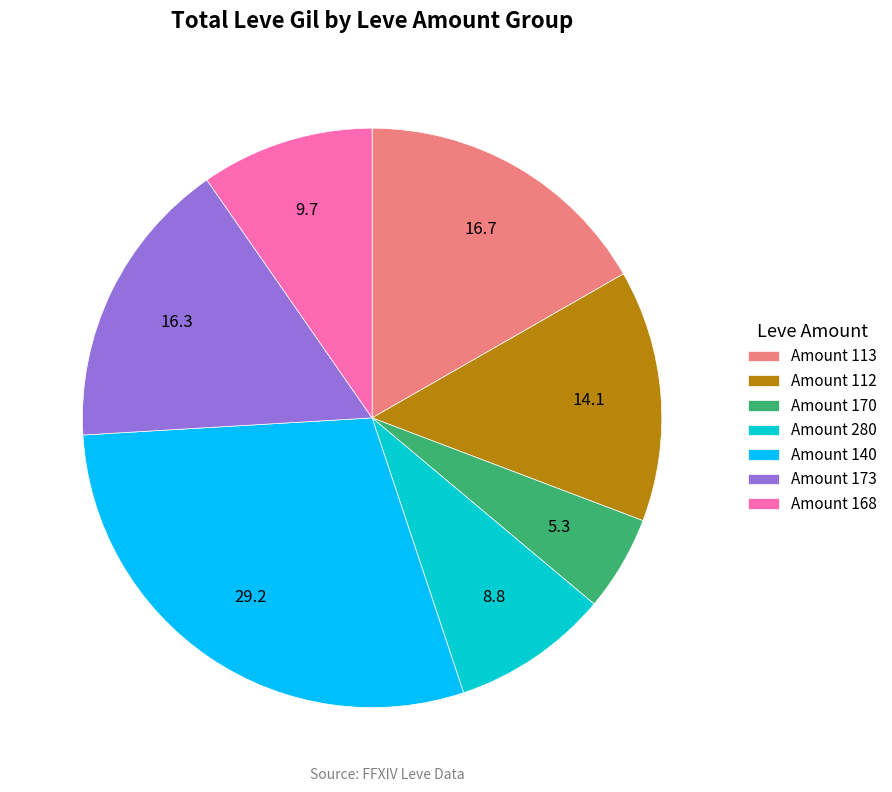

Is it true that Amount 113 is 8% of the pie?

False